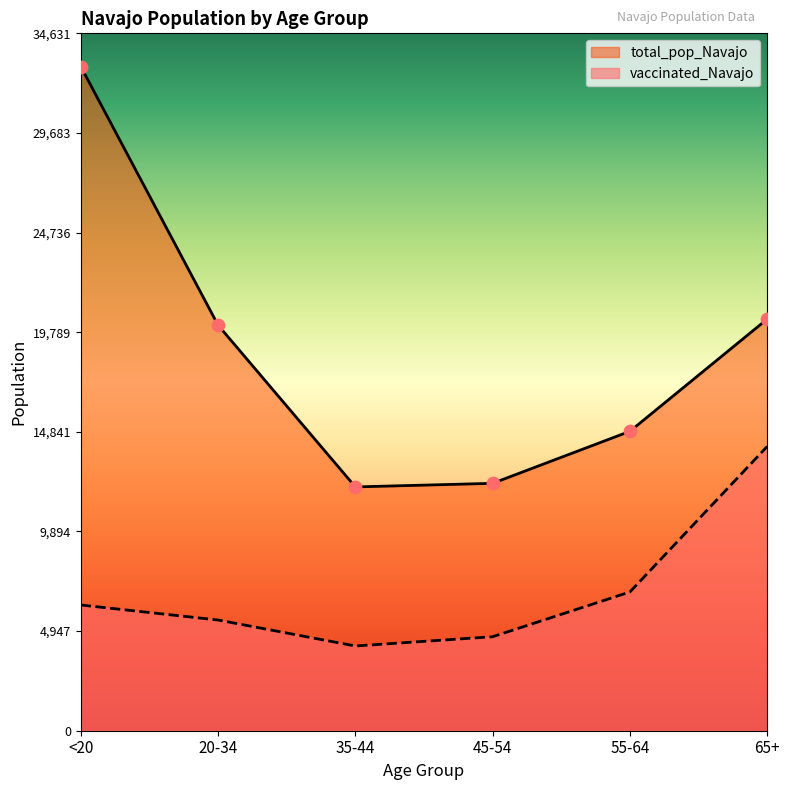

Which series has the widest spread of Y values?

total_pop_Navajo